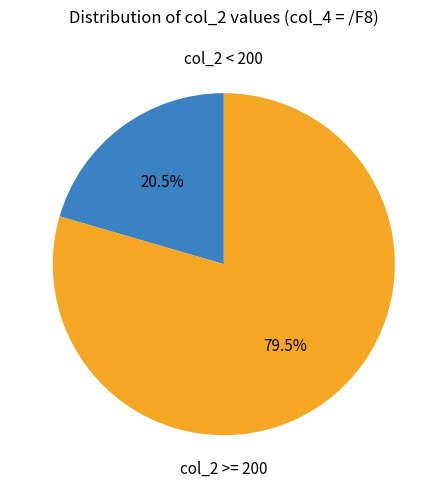

What percentage do col_2 < 200 and col_2 >= 200 together represent?

100.0%